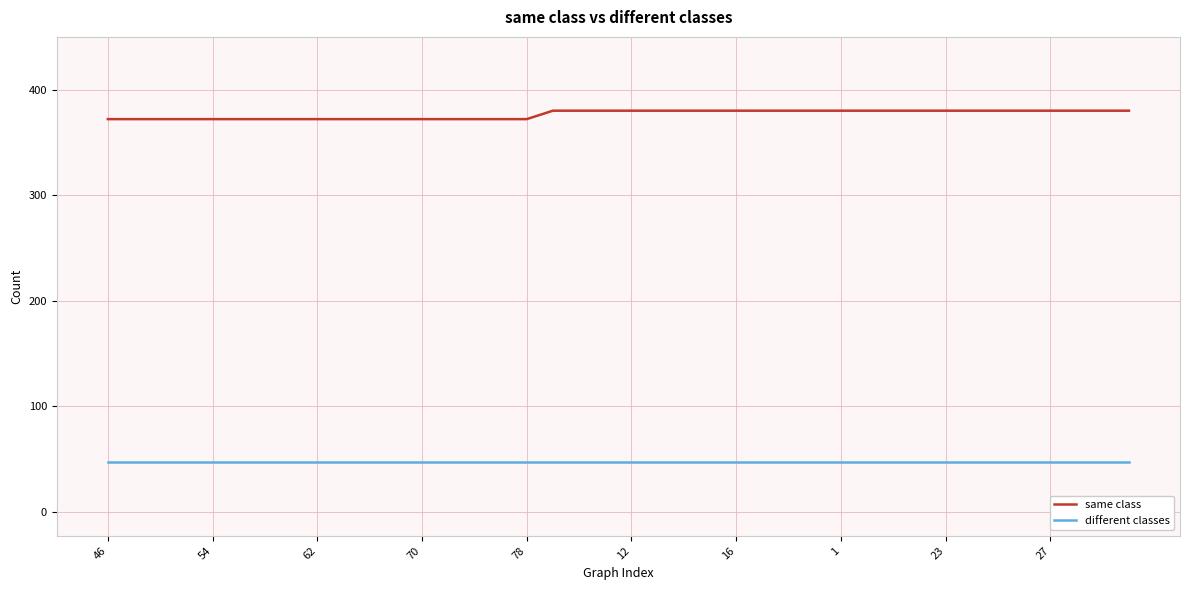

Count the number of categories in the chart.

40